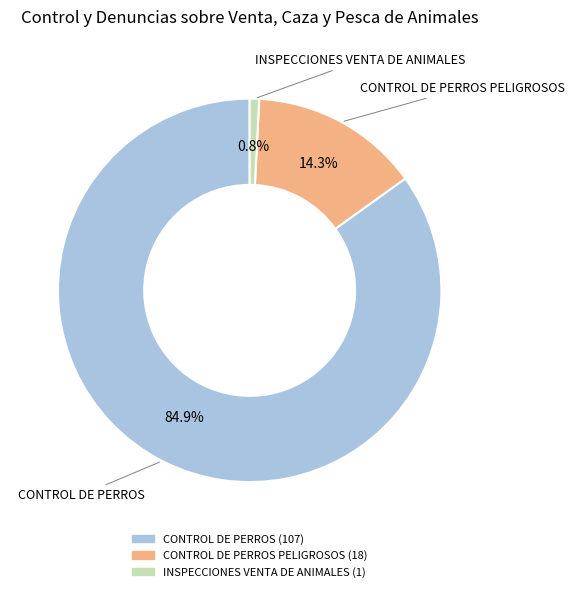

How many segments does this pie chart have?

3